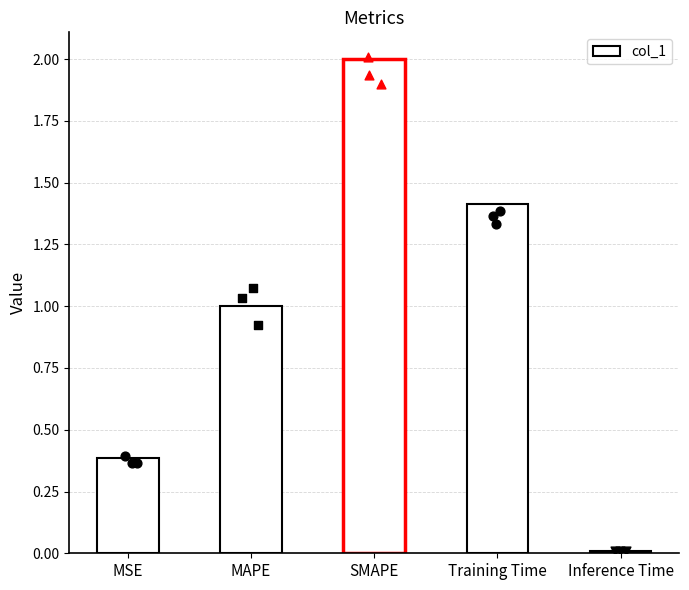

What is the ratio of the value at Training Time to the value at SMAPE?

0.7